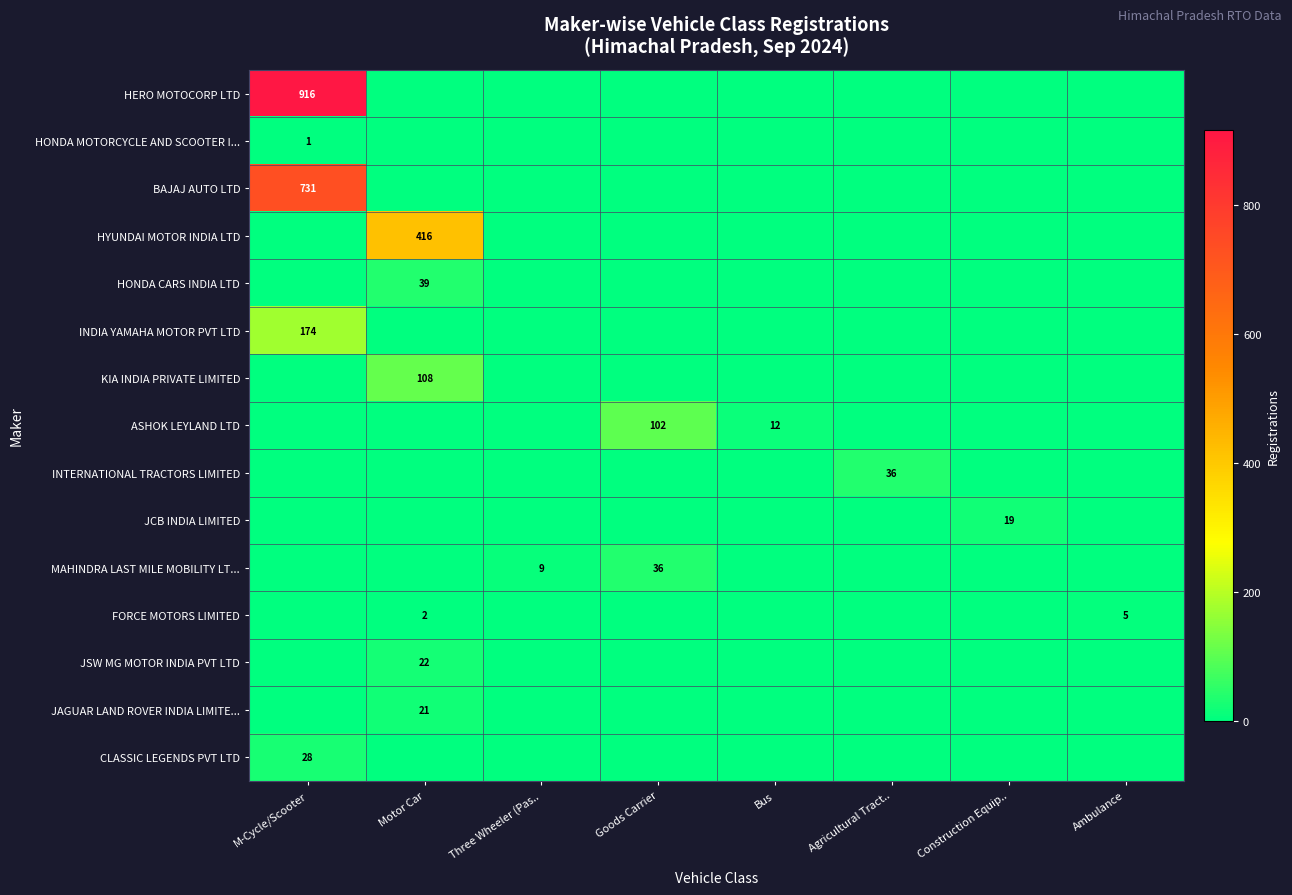

How many data points in HERO MOTOCORP LTD are above 0?

1